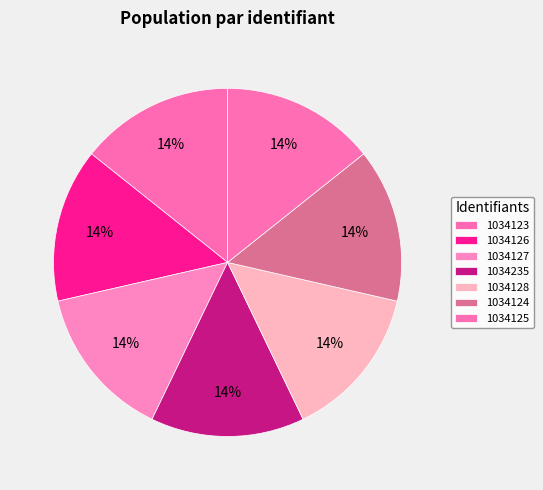

What is the change in value from 1034235 to 1034128?

-107